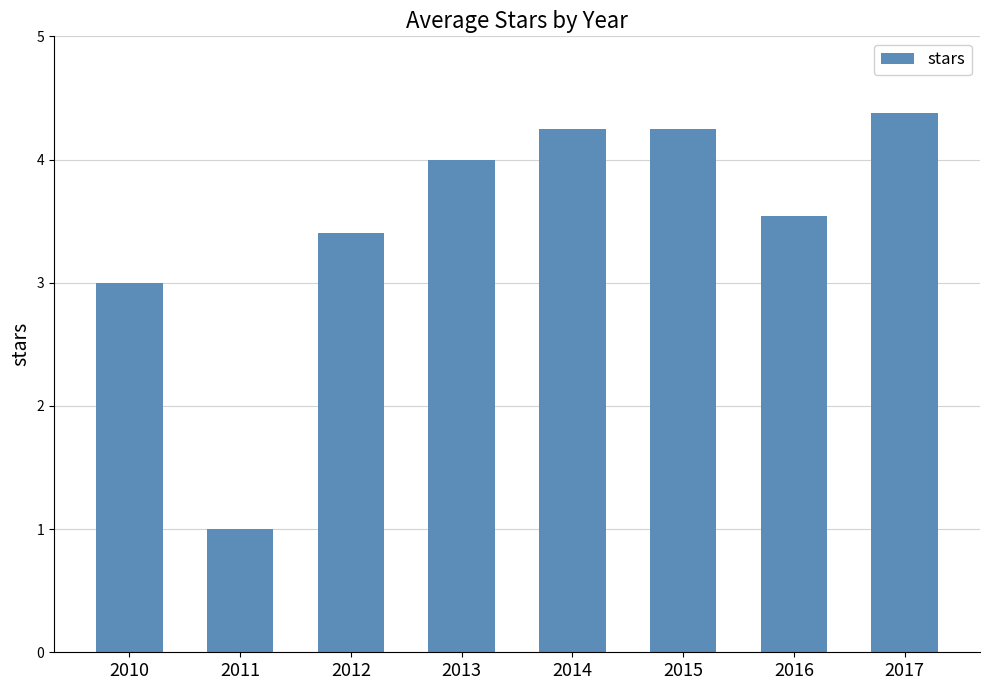

True or false: the data shows 0.9 at 2013.

False